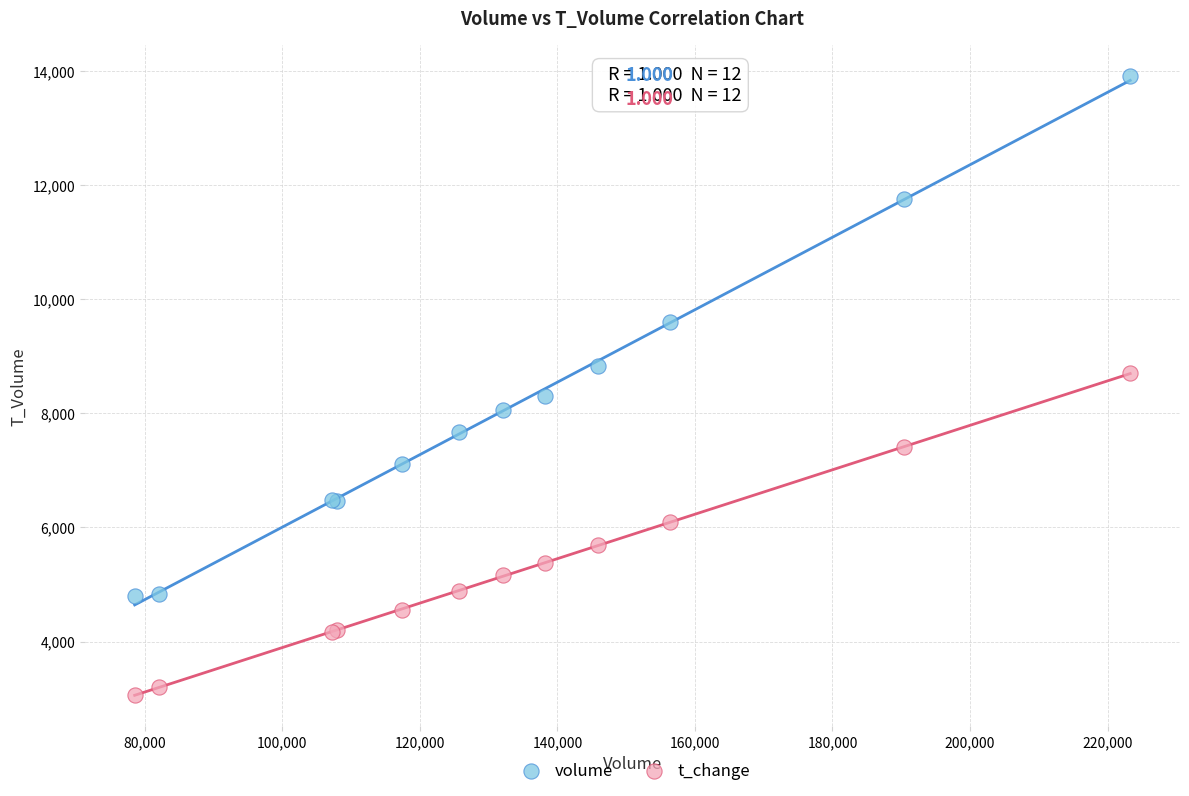

Which series contains the highest Y value?

volume